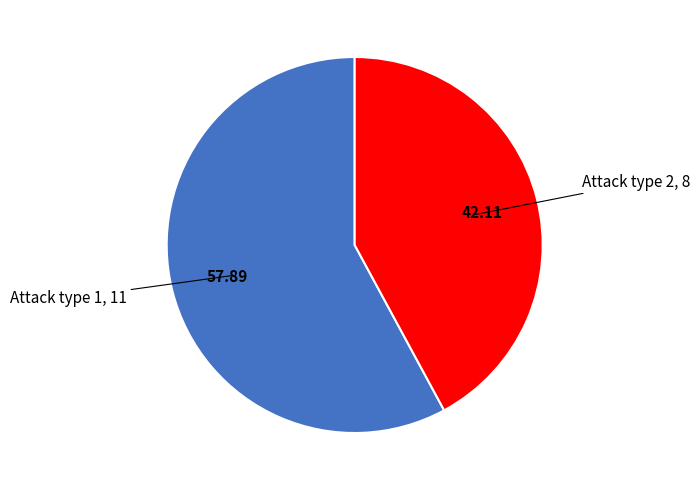

Is there any slice that represents more than half of the pie?

Yes